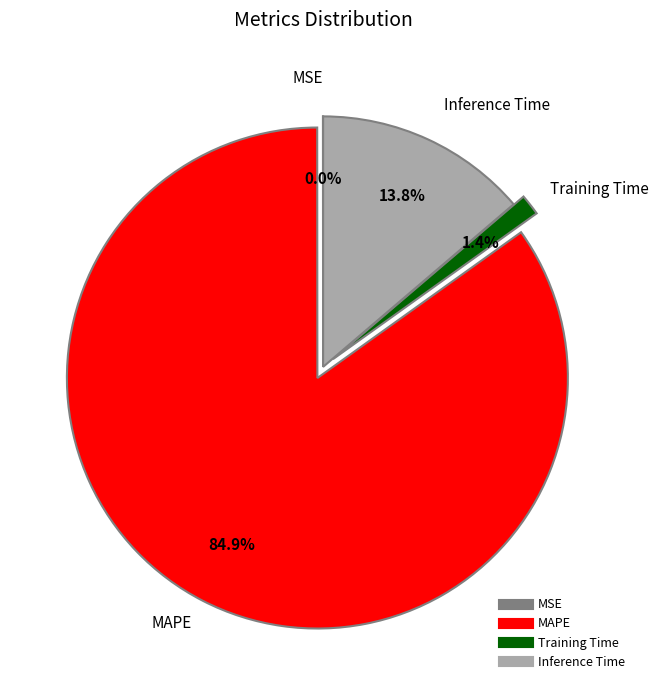

Between MAPE and Training Time, which is larger?

MAPE